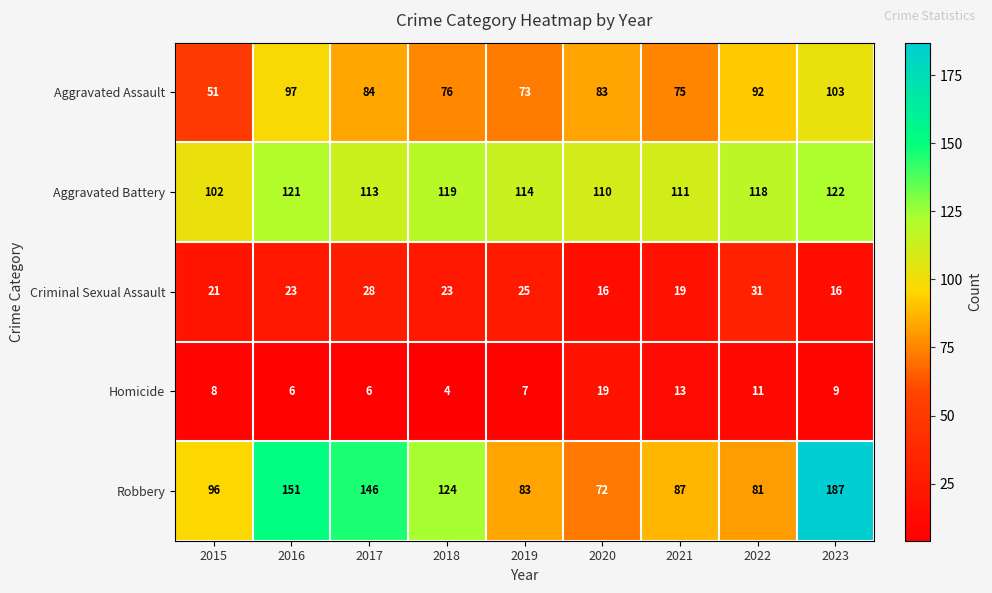

What is the smallest value displayed?

4